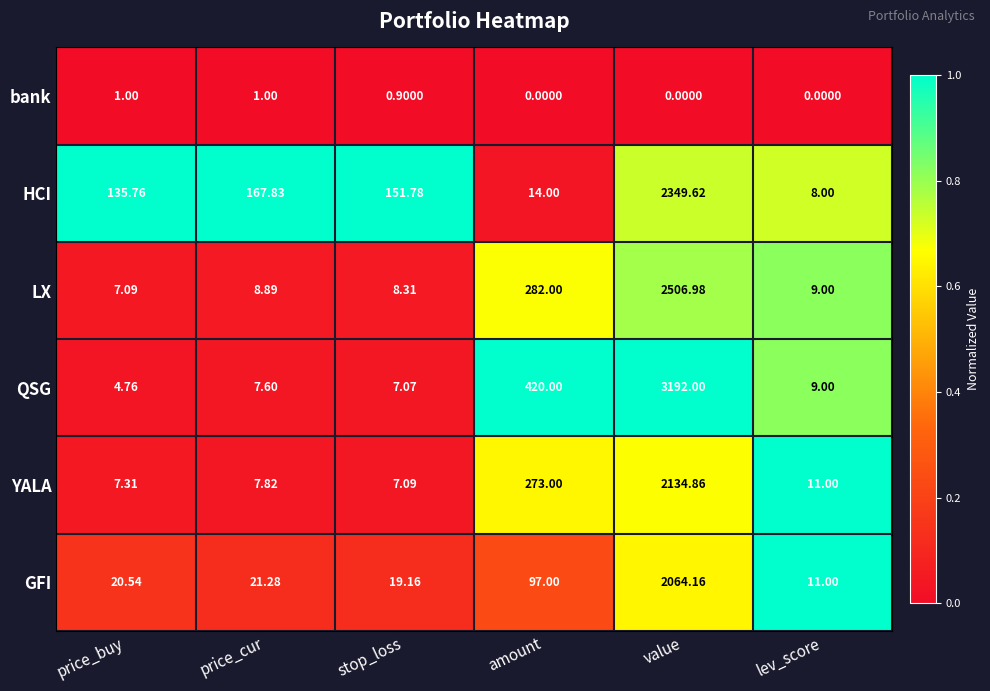

Rank the categories by LX value from lowest to highest.

price_buy, stop_loss, price_cur, lev_score, amount, value